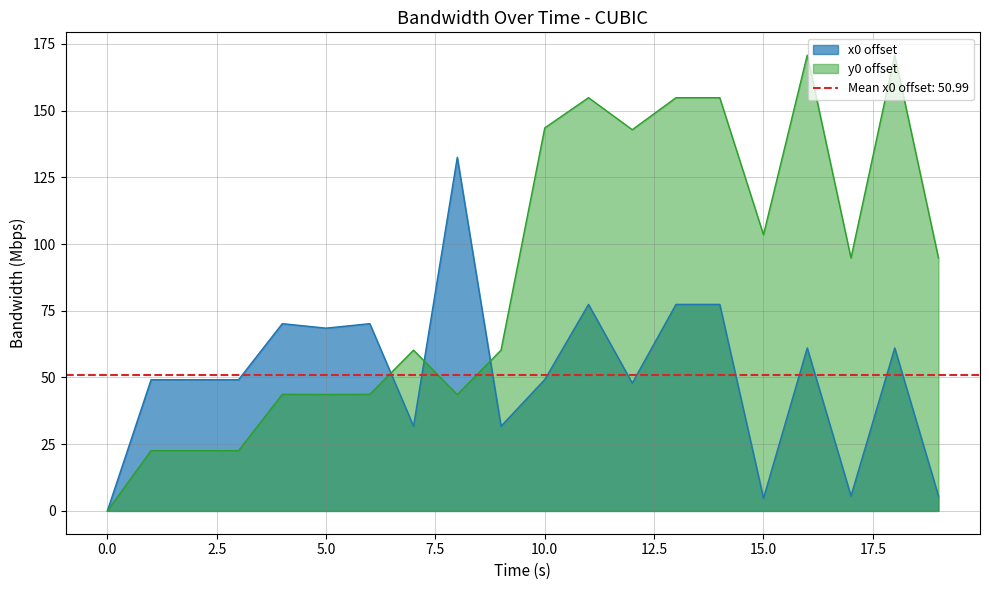

Is it true that y0 offset equals 0.0 at 0.0?

True